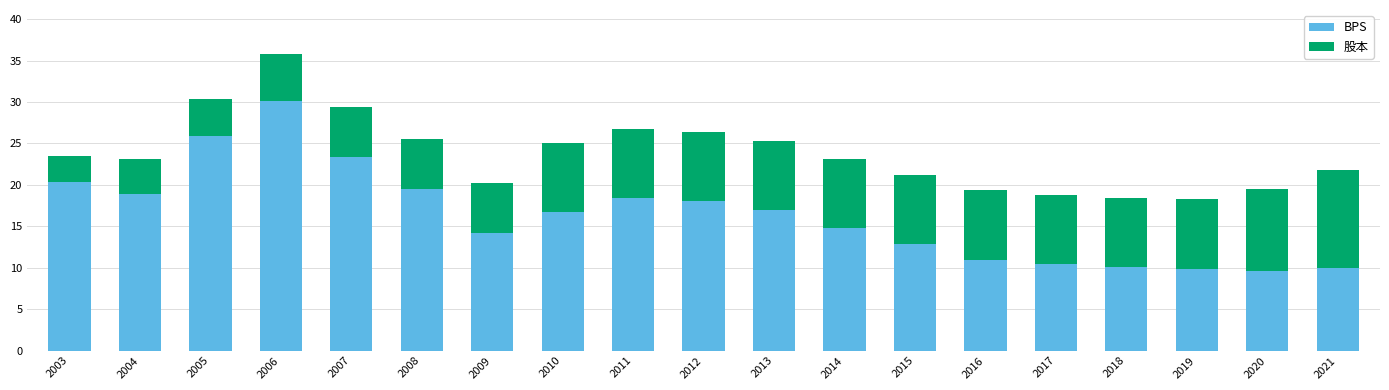

Does the chart contain any negative values?

No